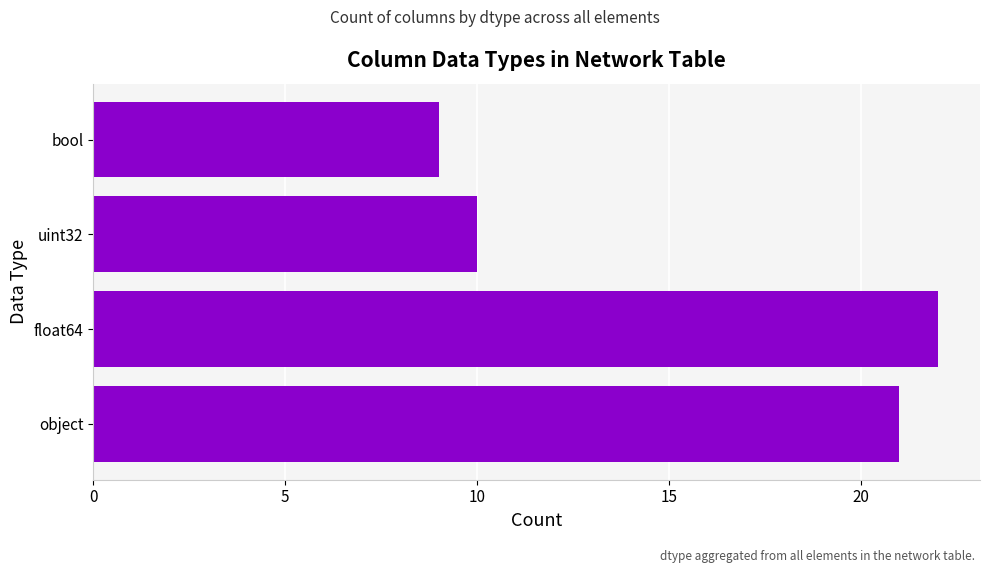

How many data points are less than 21?

2